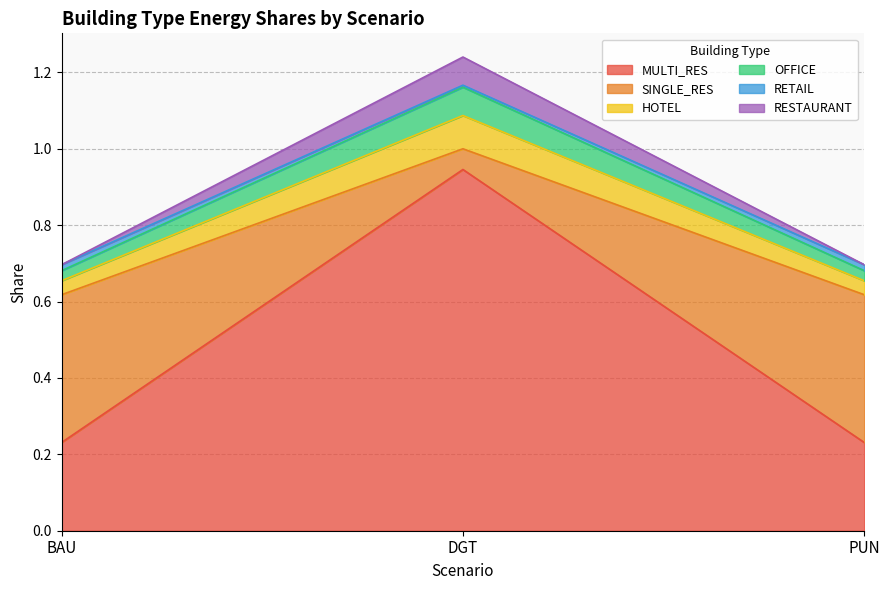

At which label does MULTI_RES reach its peak?

DGT